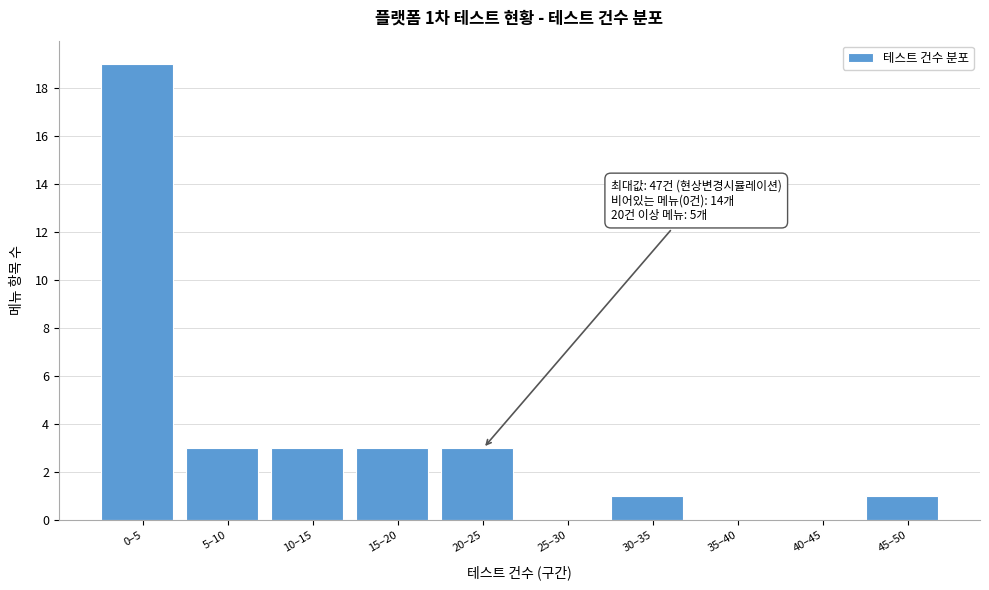

Reading left to right, transcribe all the data shown in this chart.

0–5=19	5–10=3	10–15=3	15–20=3	20–25=3	25–30=0	30–35=1	35–40=0	40–45=0	45–50=1